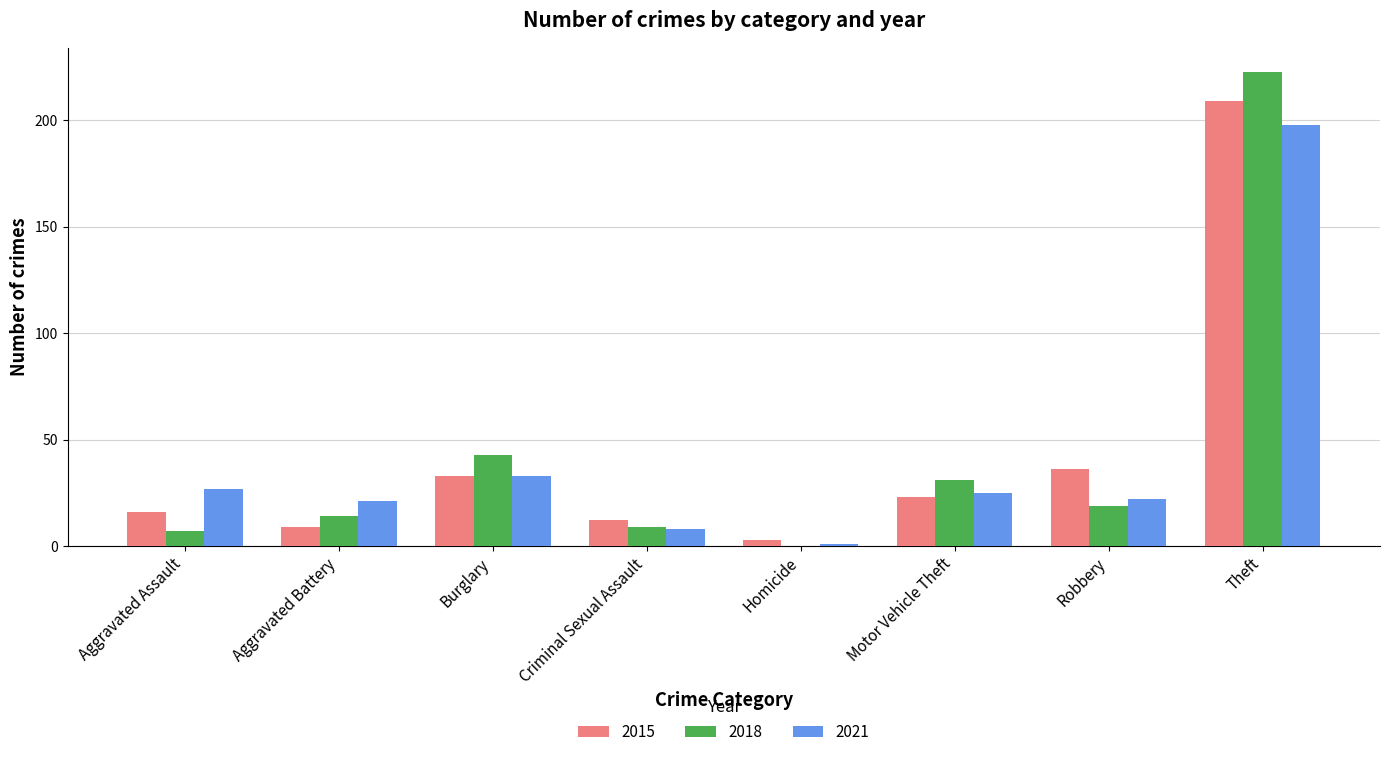

What is the maximum value for 2021?

198